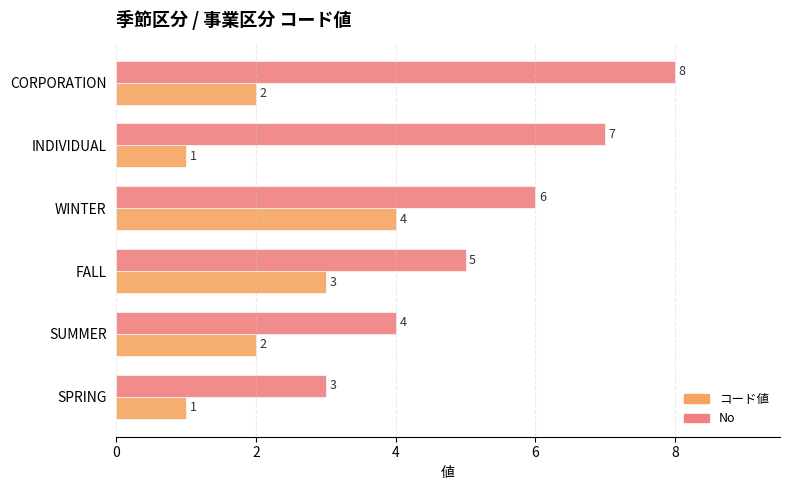

True or false: No has a value of 2 at FALL.

False